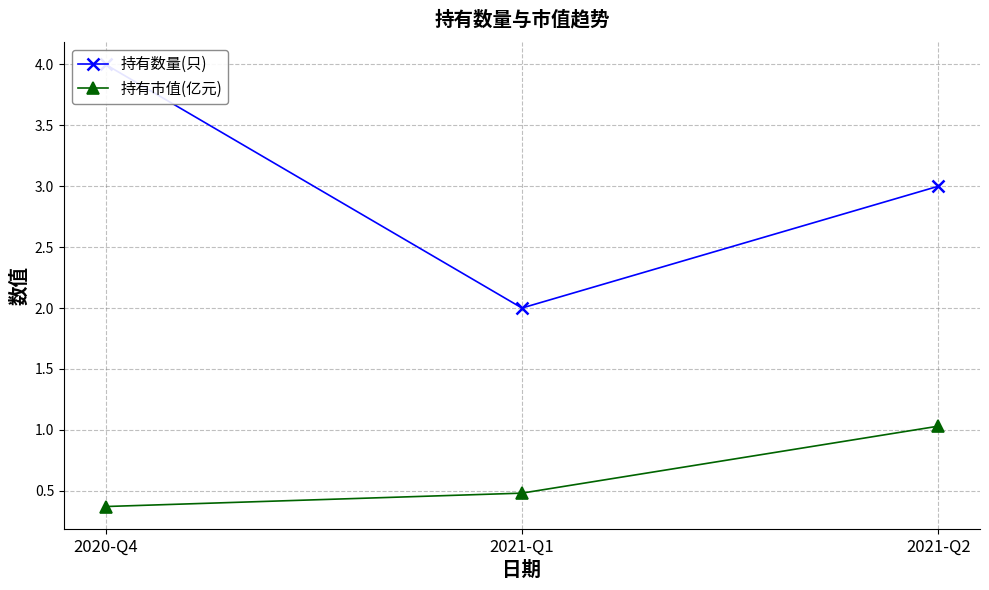

What is the difference between the highest and lowest values at 2021-Q2?

2.0